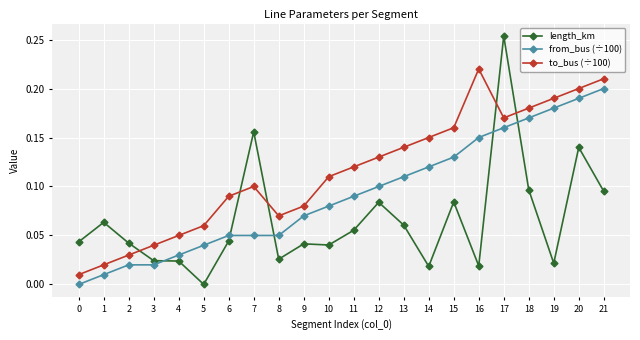

At 10, list the series in order from largest to smallest.

to_bus (÷100), from_bus (÷100), length_km